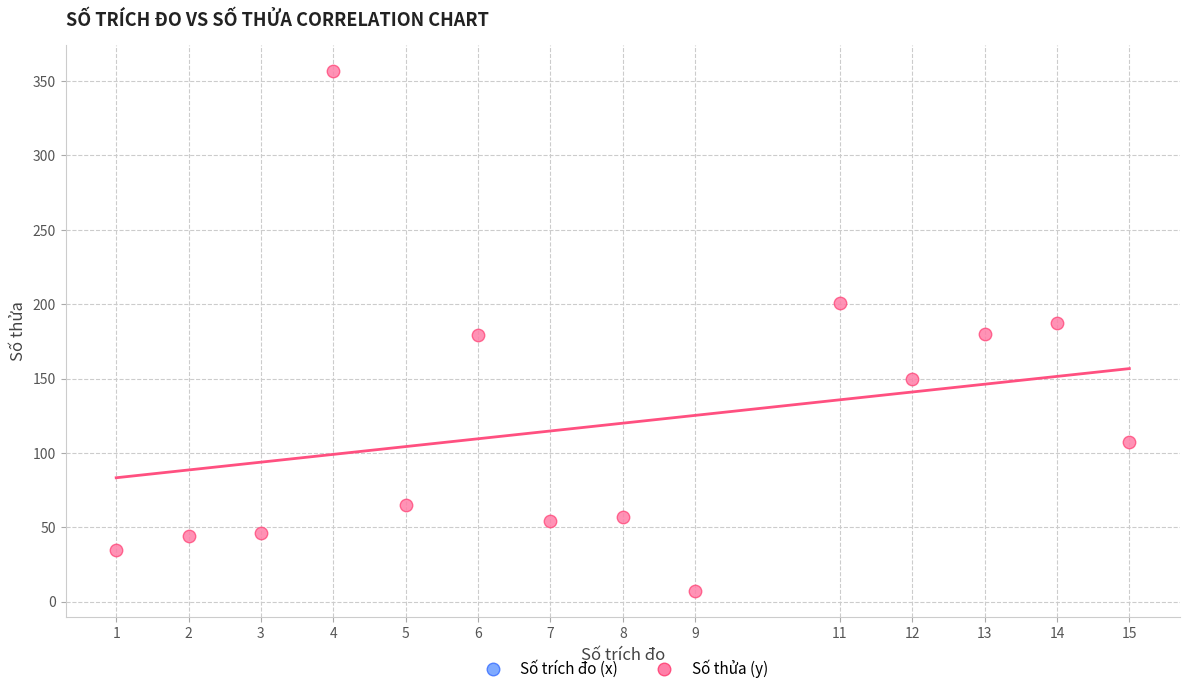

What is the range of X values (max minus min)?

14